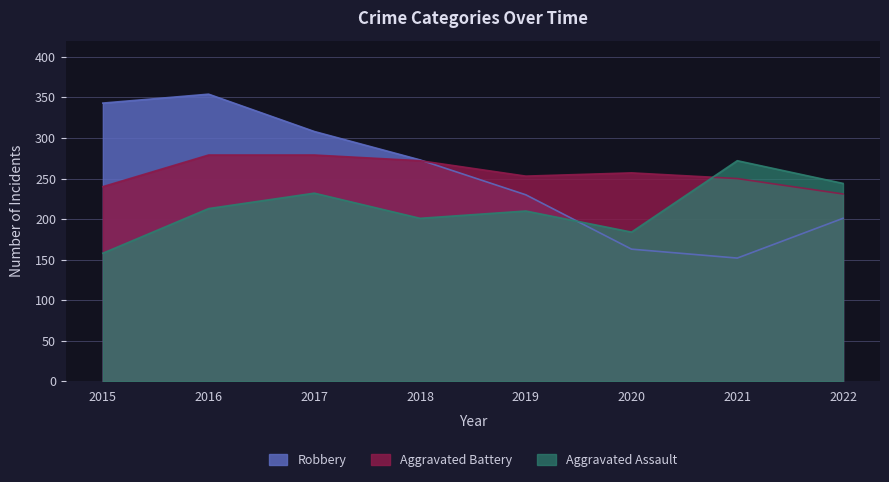

Reading left to right, transcribe all the data shown in this chart.

Robbery: 2015=343	2016=354	2017=308	2018=273	2019=230	2020=163	2021=152	2022=201
Aggravated Battery: 2015=240	2016=279	2017=279	2018=272	2019=253	2020=257	2021=250	2022=231
Aggravated Assault: 2015=158	2016=213	2017=232	2018=201	2019=210	2020=184	2021=272	2022=244